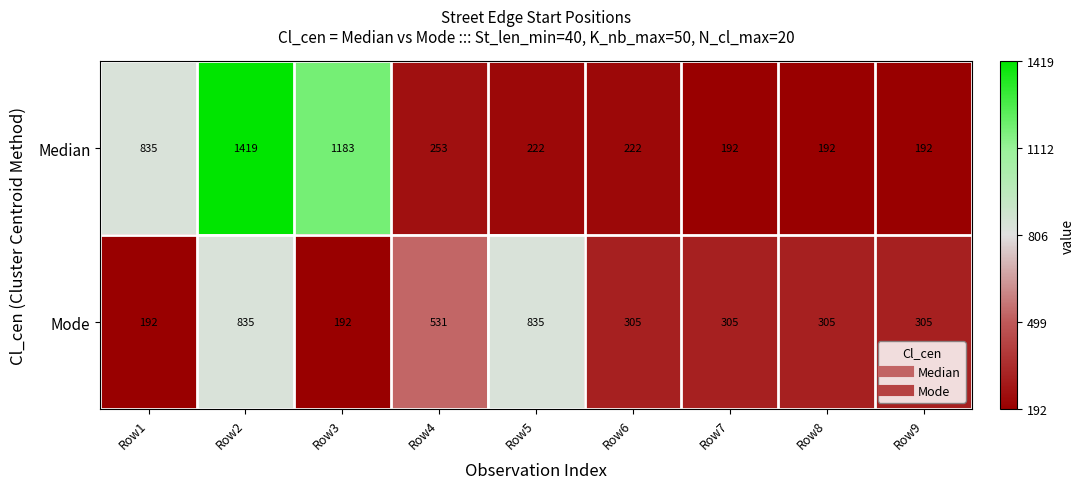

Reading left to right, list all the values displayed in this chart.

Median: 835	1419	1183	253	222	222	192	192	192
Mode: 192	835	192	531	835	305	305	305	305